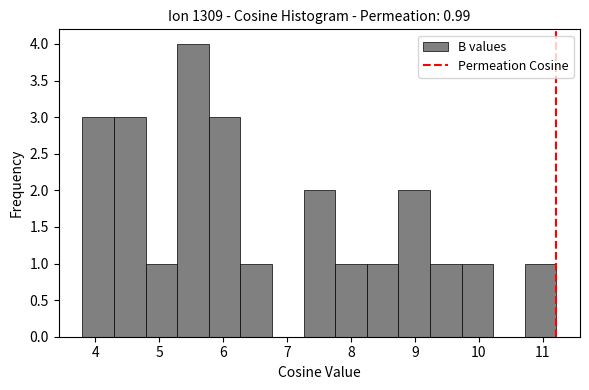

Over which range of the x-axis is the bar tallest?

5.3 to 5.8